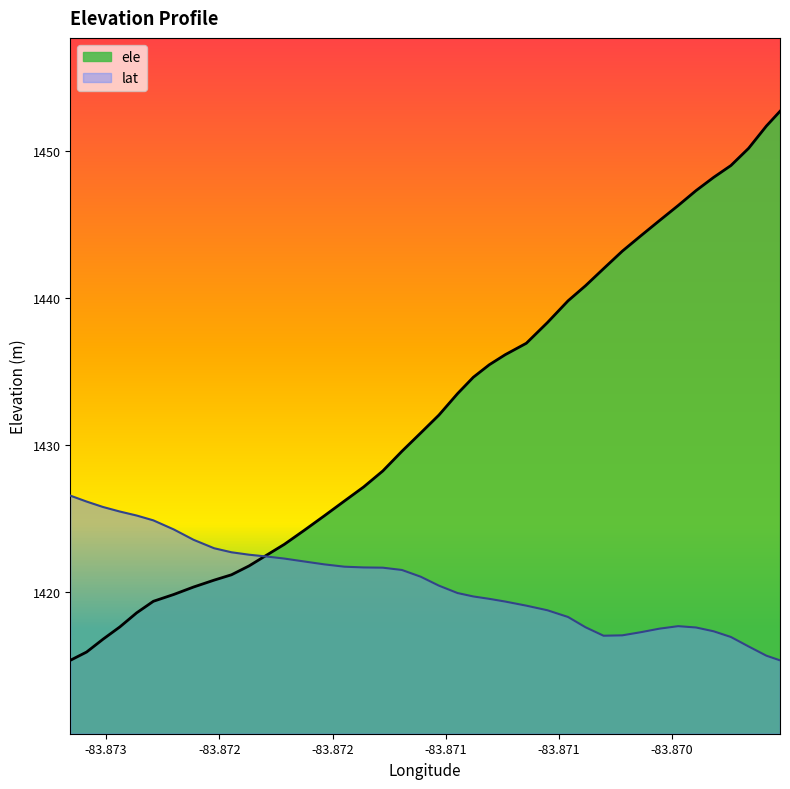

What is the minimum value for lat?

1415.3